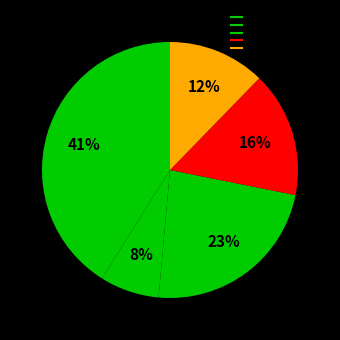

Count the number of slices in the pie.

5